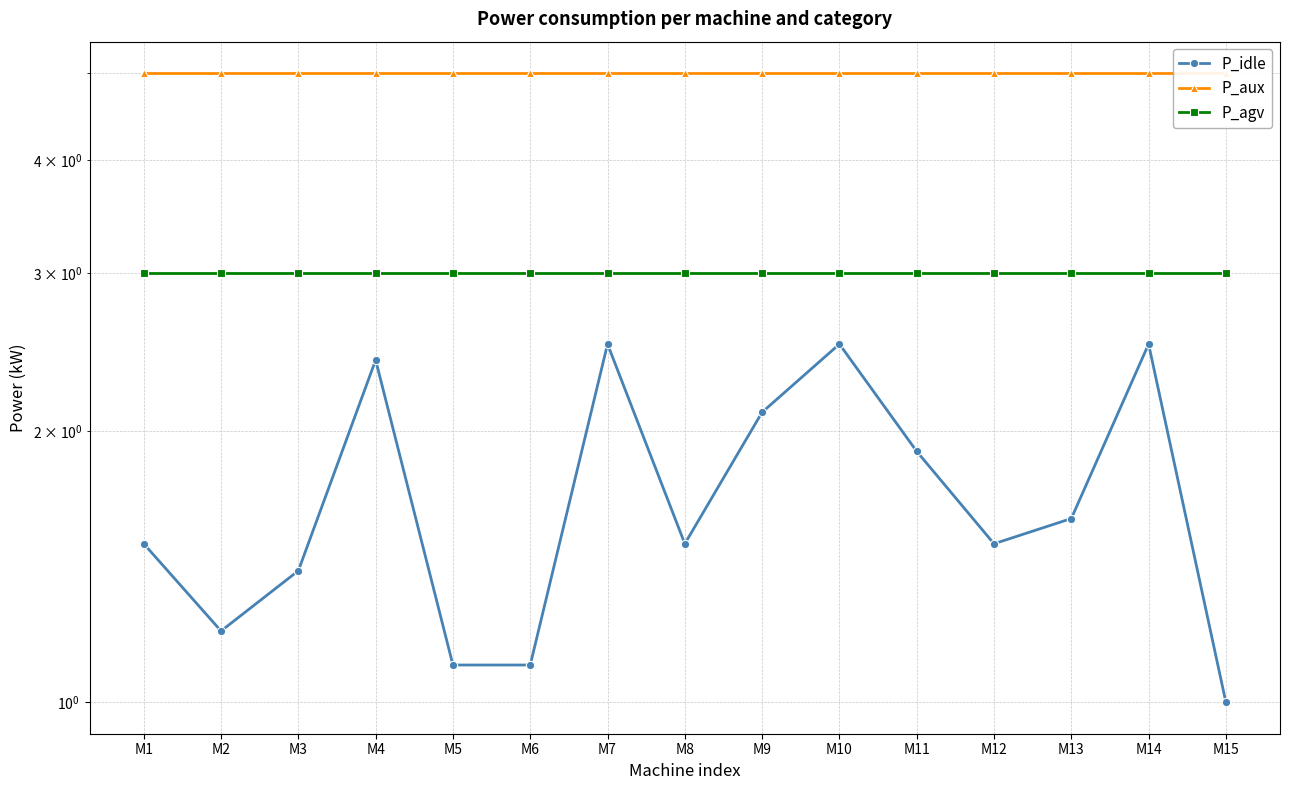

At which label is P_agv closest to 3?

M1